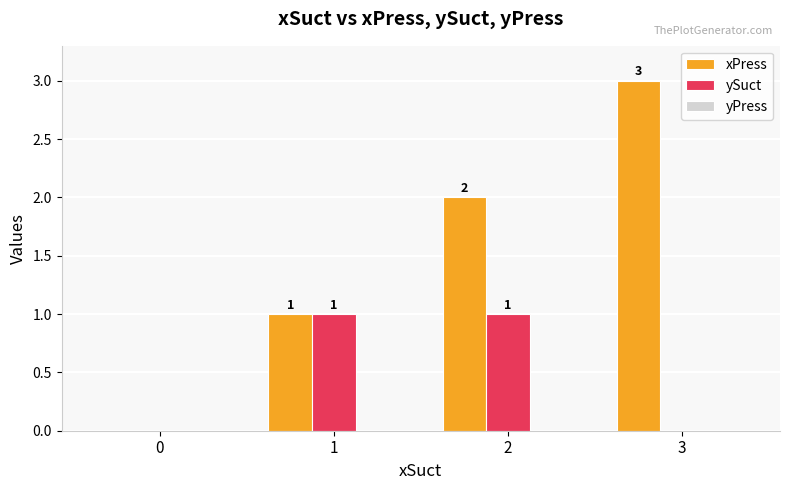

Which series has the widest spread of values?

xPress